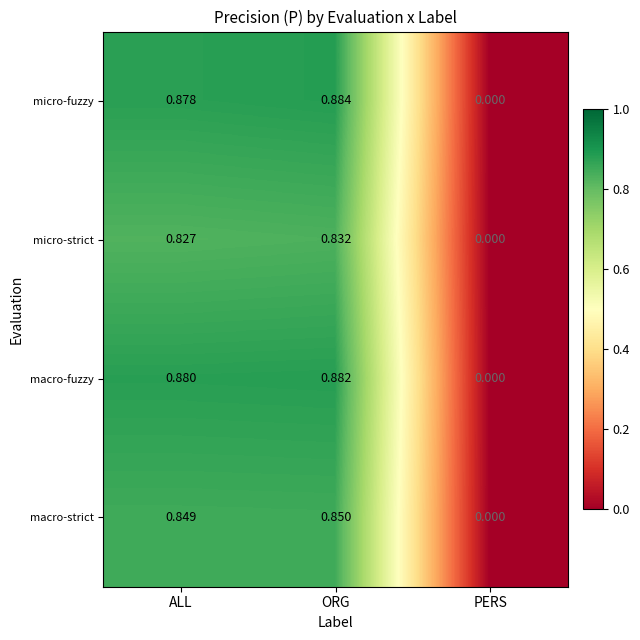

Rank the categories by macro-fuzzy value from lowest to highest.

PERS, ALL, ORG